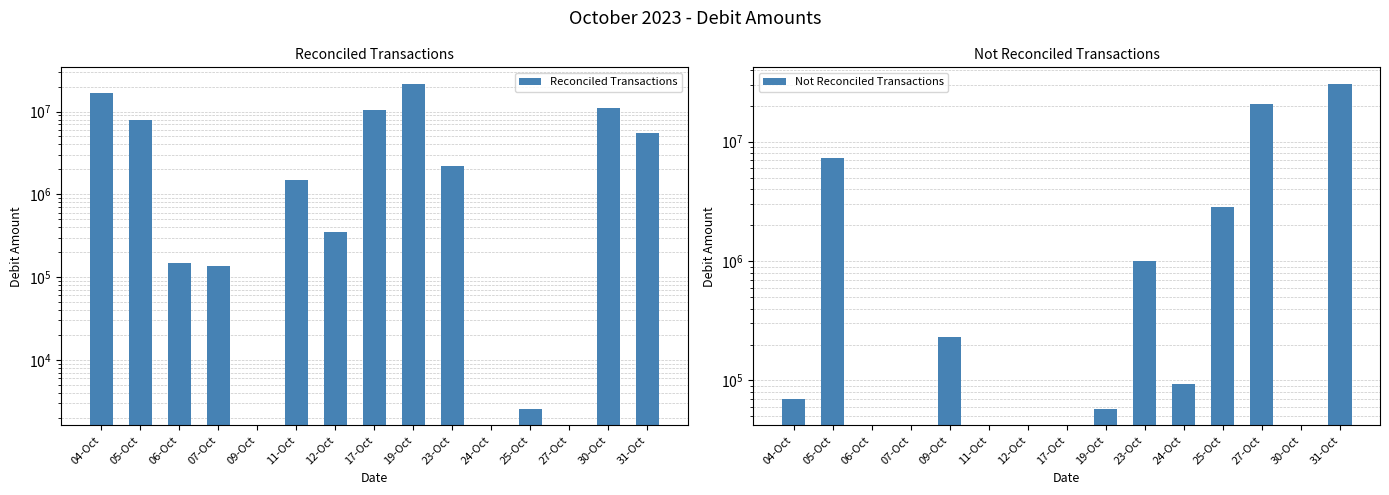

Which series changed the most between 04-Oct and 24-Oct?

Reconciled Transactions